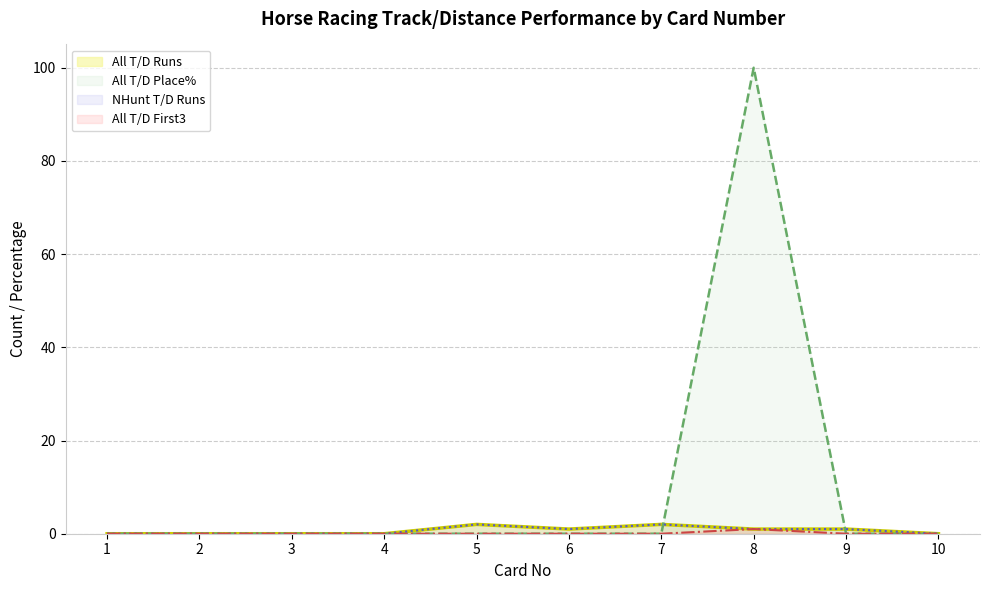

Does the chart have visible grid lines?

Yes